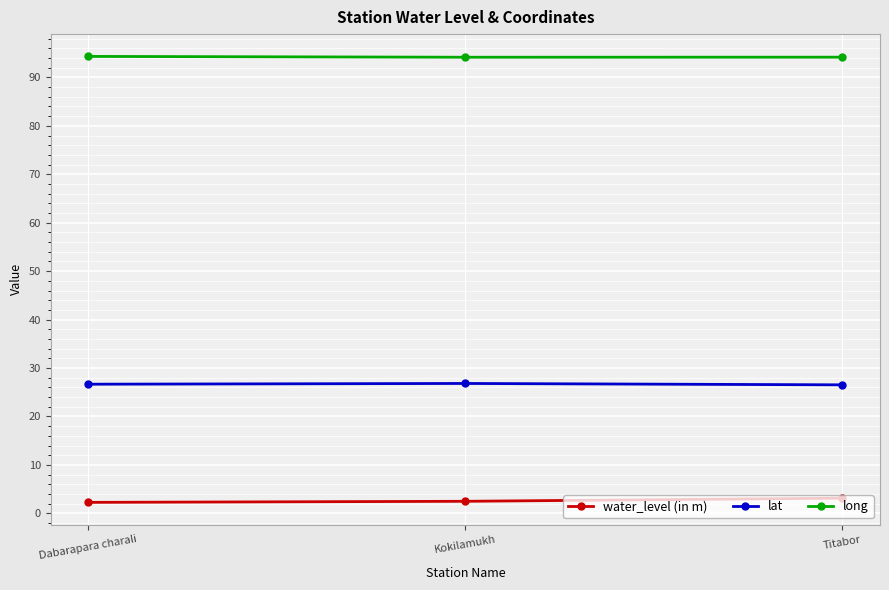

True or false: long has a value of 63.9 at Kokilamukh.

False